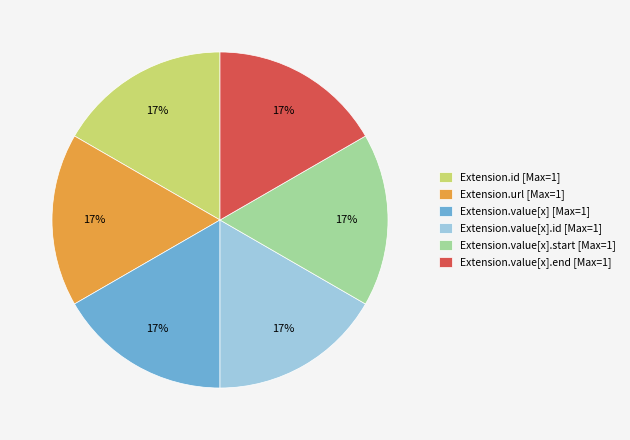

What is the ratio of the value at Extension.id [Max=1] to the value at Extension.url [Max=1]?

1.0